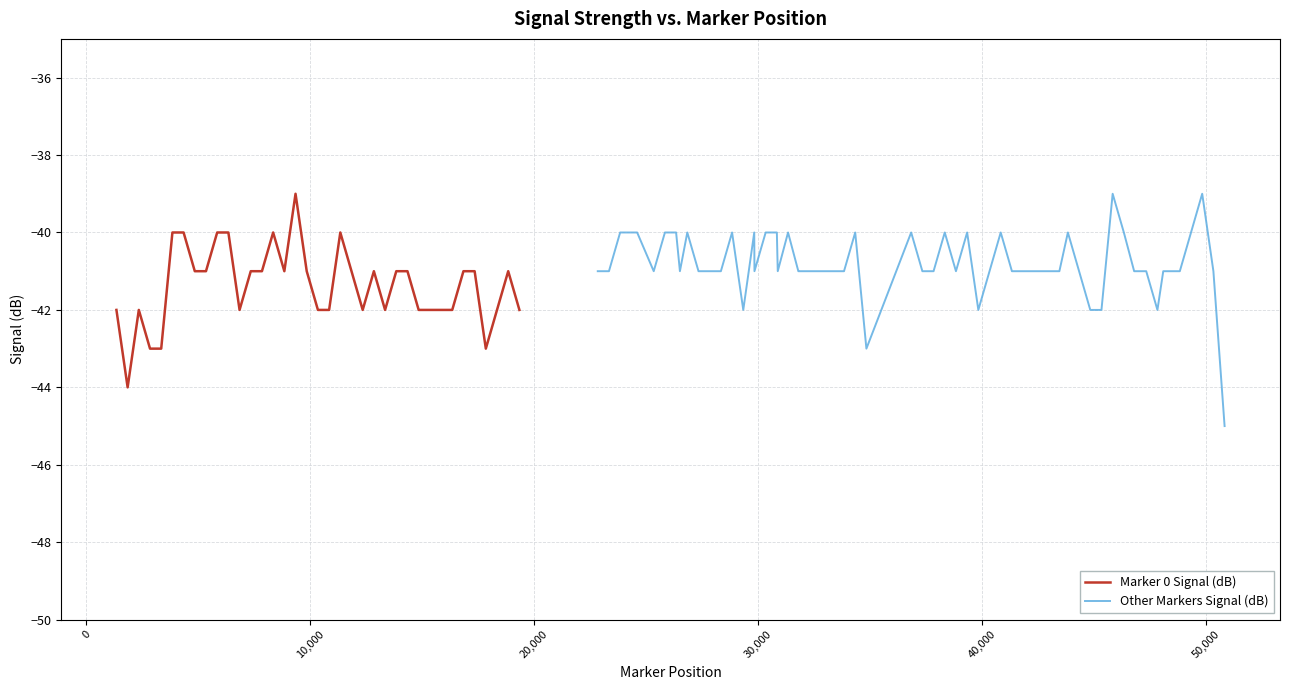

What is the lowest value of the Marker 0 Signal (dB) series?

-44